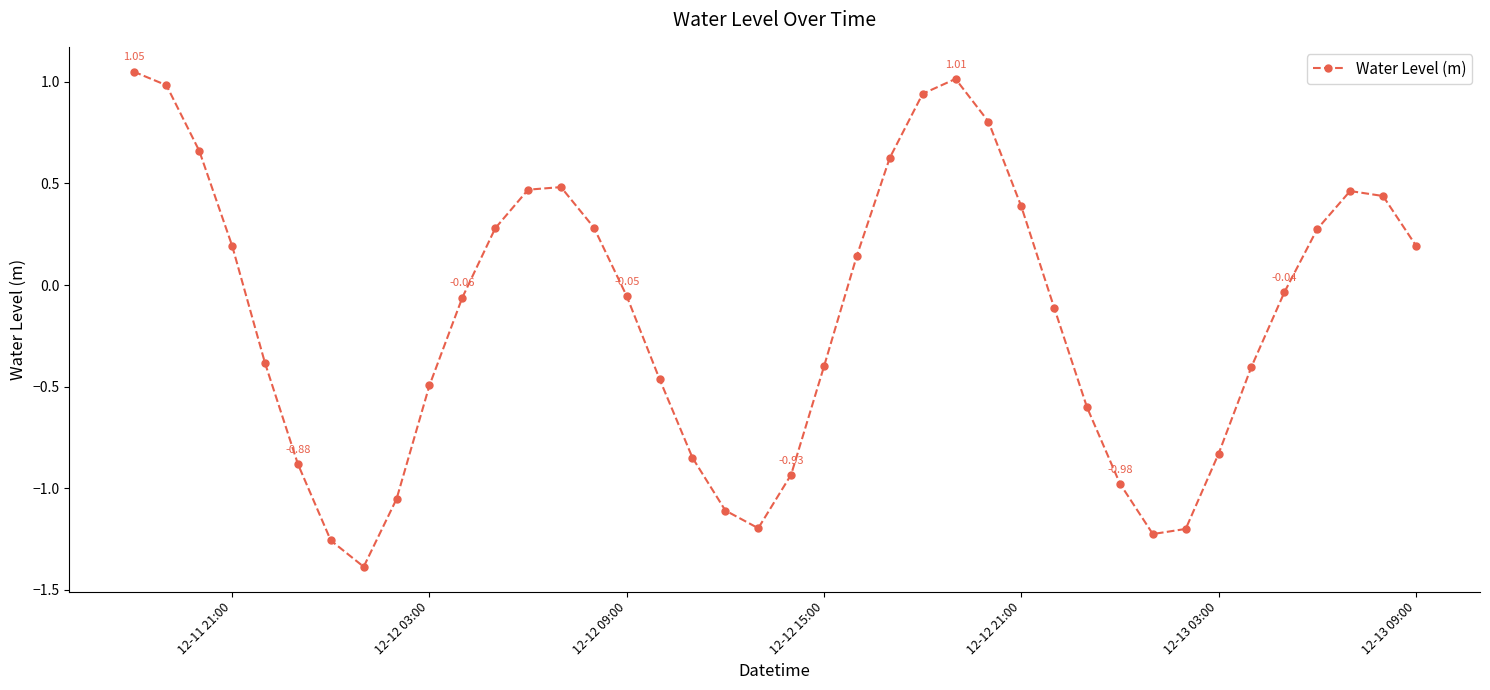

What is the difference between the second highest and second lowest values?

2.3